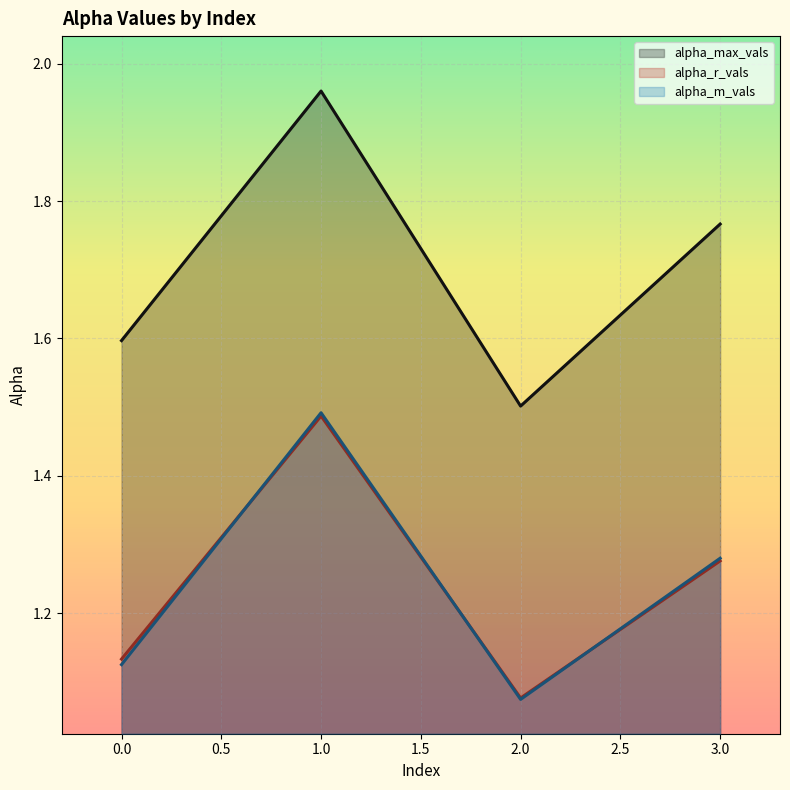

What is the sum of the alpha_max_vals values at 3 and 0?

3.4